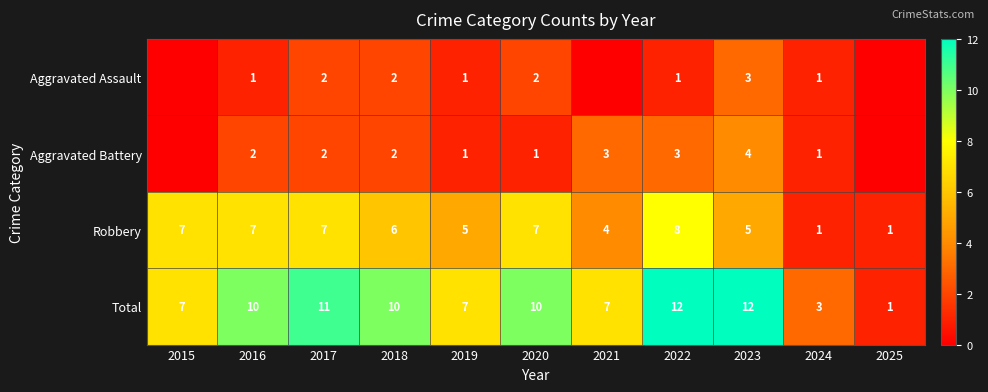

What is the difference between the highest and lowest values at 2023?

9